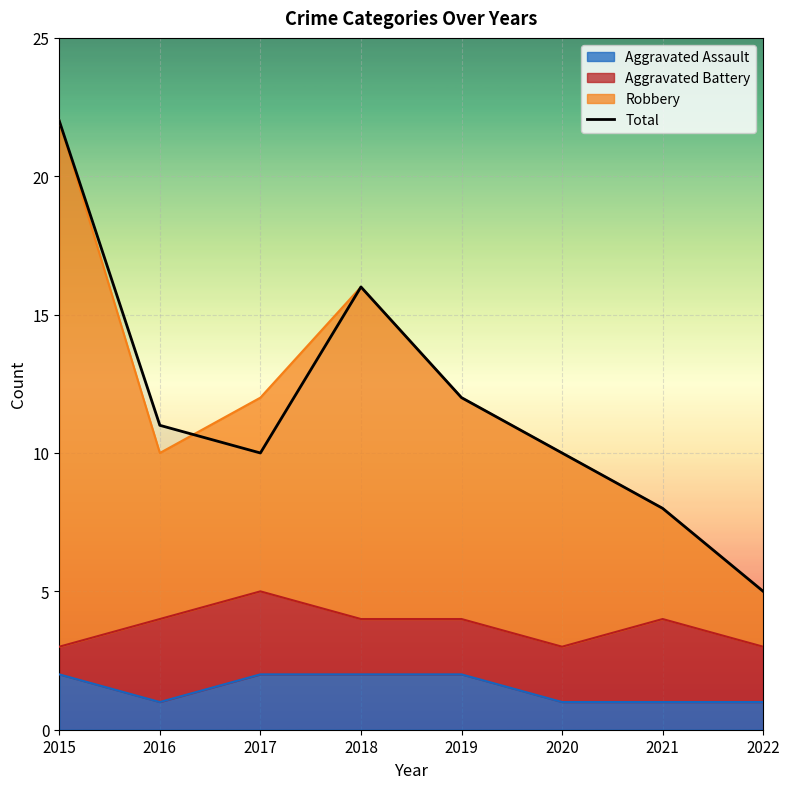

What is the sum of the values at 2017 and 2022?

15